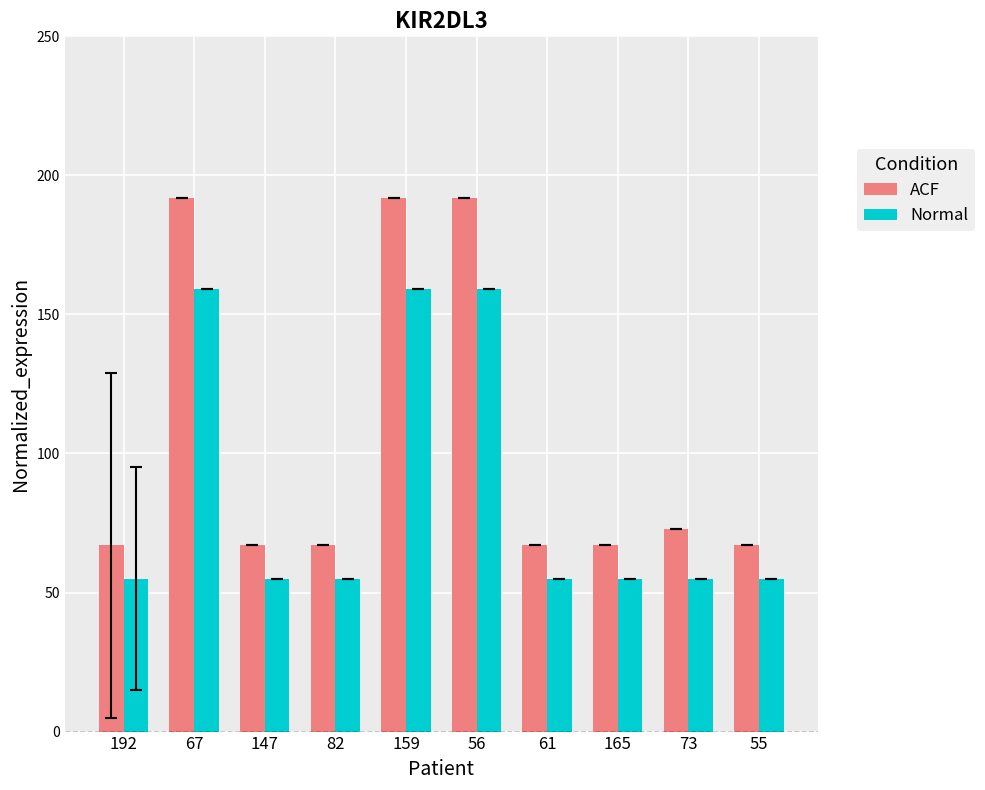

At 147, list the series in order from smallest to largest.

Normal, ACF